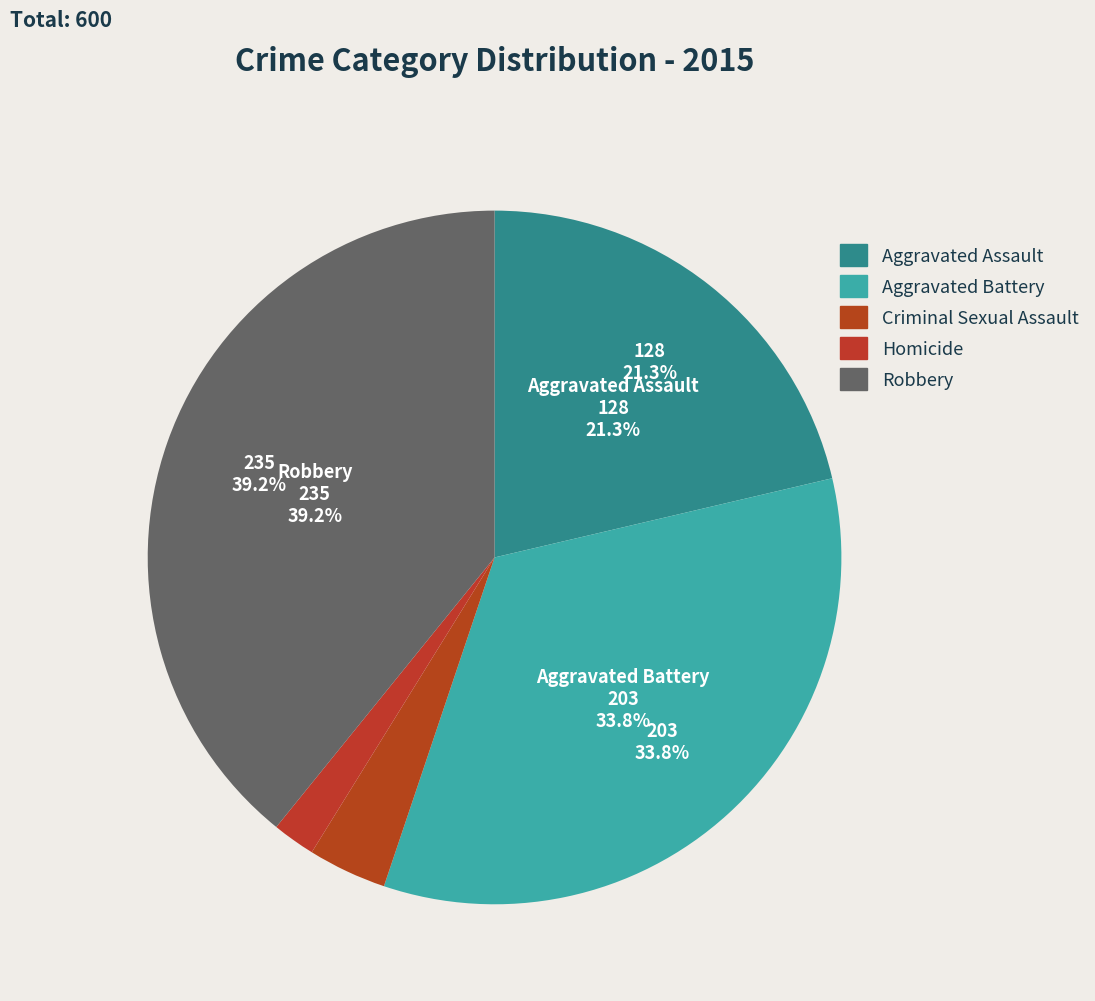

Which category has the smallest portion of the pie?

Homicide